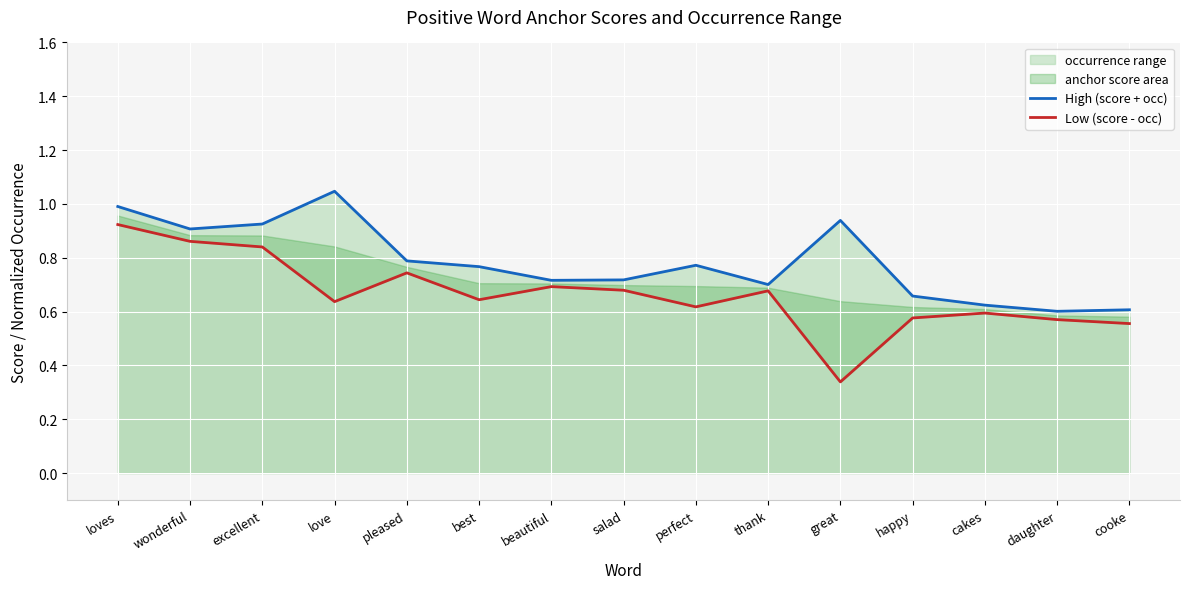

Rank the series by their maximum value, from highest to lowest.

High (score + occ), Low (score - occ)